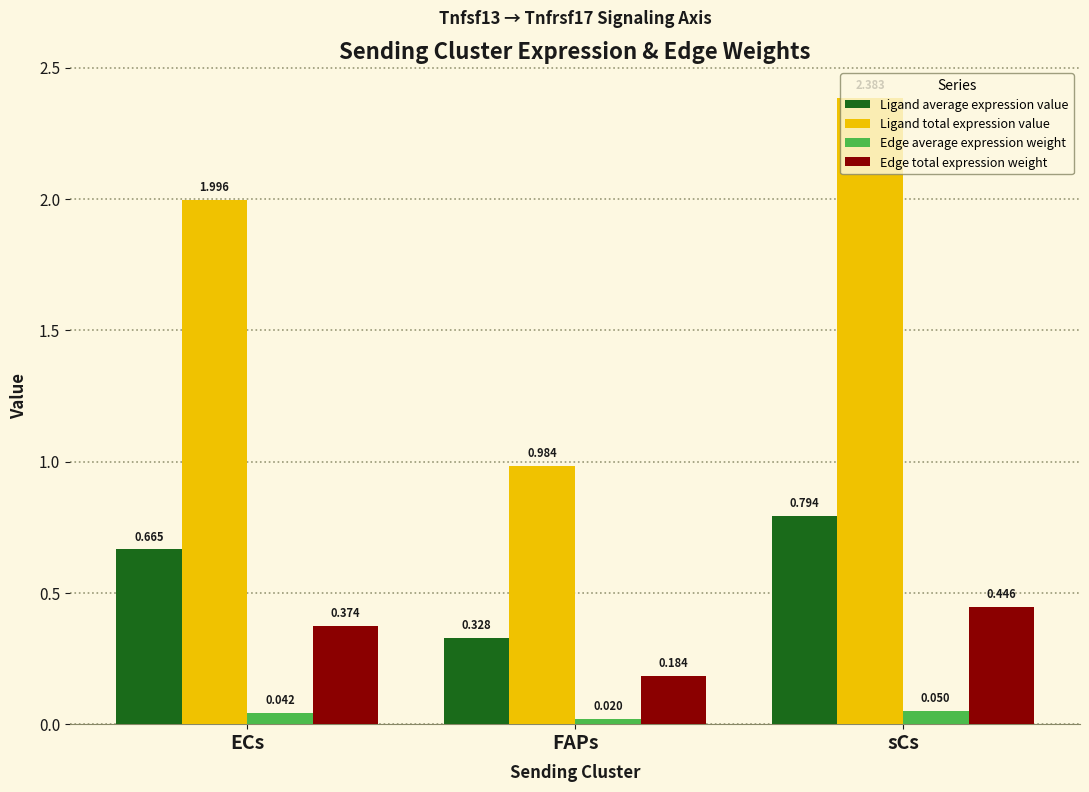

What position from the left is sCs?

3